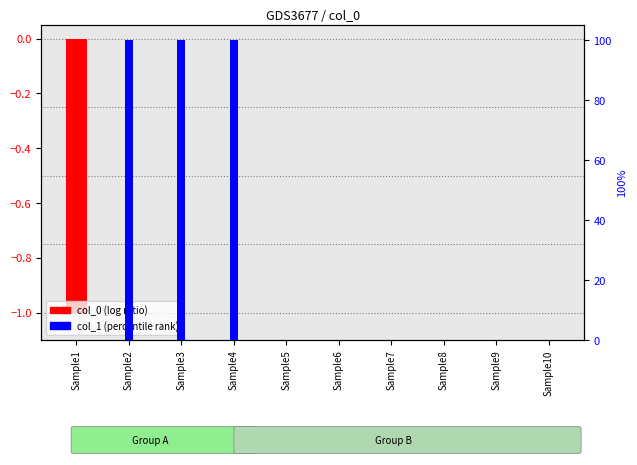

Are the bars grouped side by side (vs. stacked)?

Yes